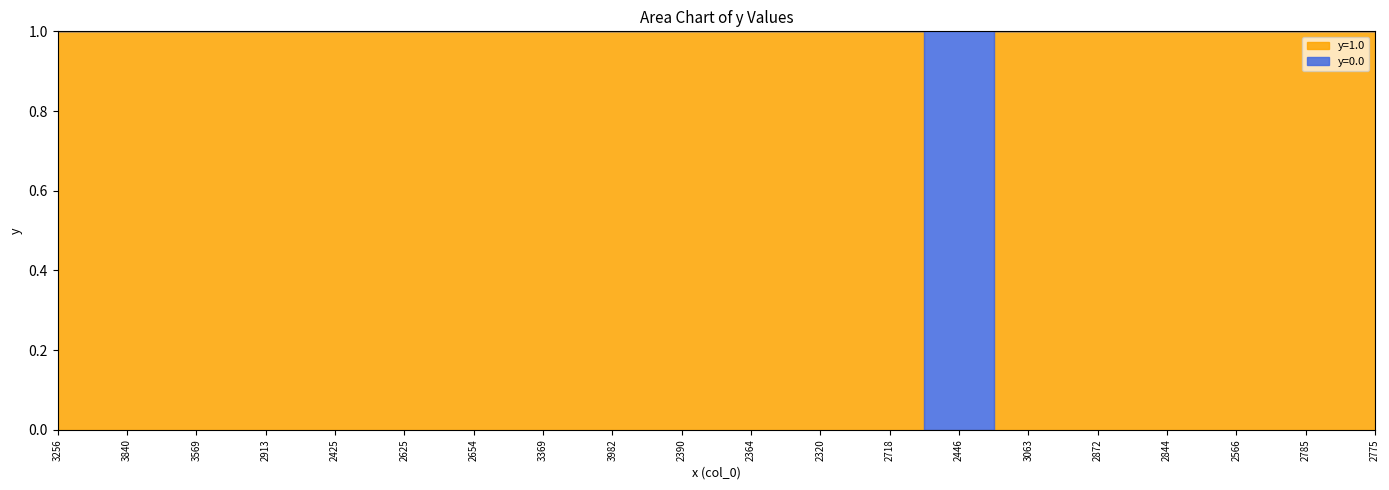

What is the sum of all y=1.0 values?

19